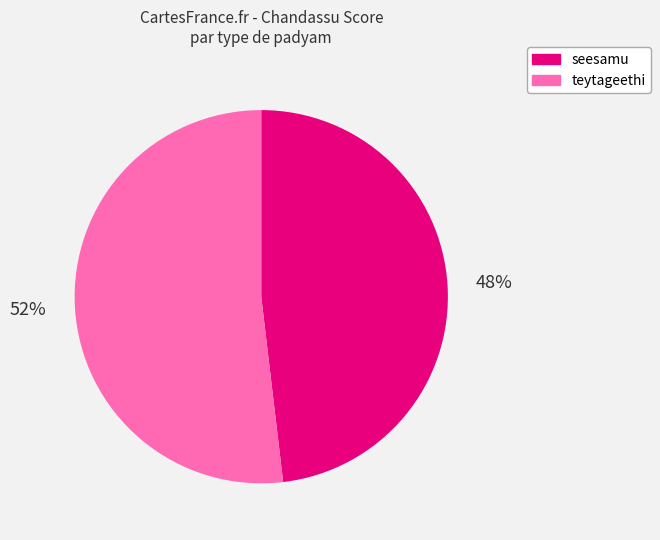

To the nearest percent, what is the difference between the seesamu and teytageethi slice percentages?

4%